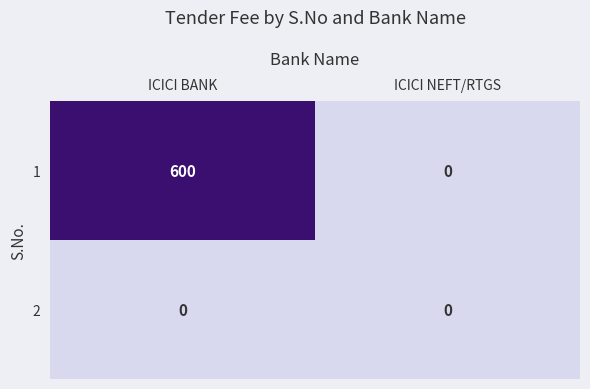

Is it true that 2 equals 0 at ICICI NEFT/RTGS?

True